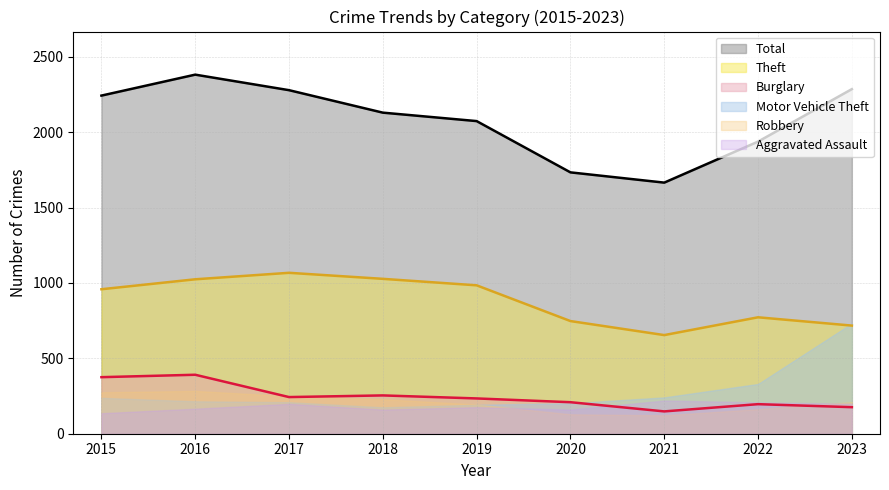

What is the approximate value of Burglary at 2019?

234